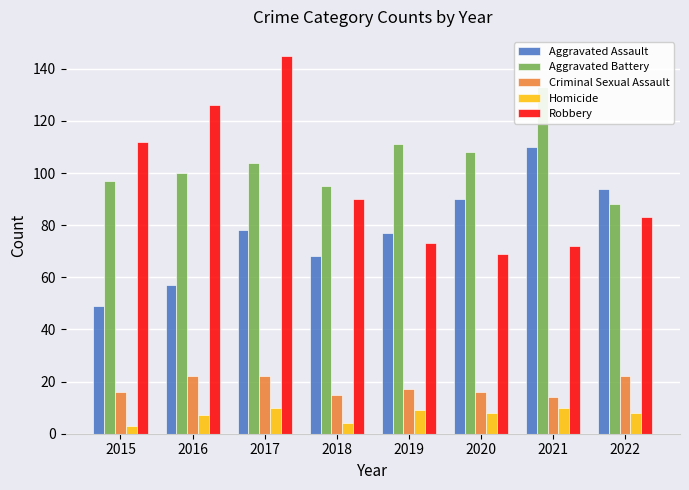

Which series has the largest range (max minus min)?

Robbery